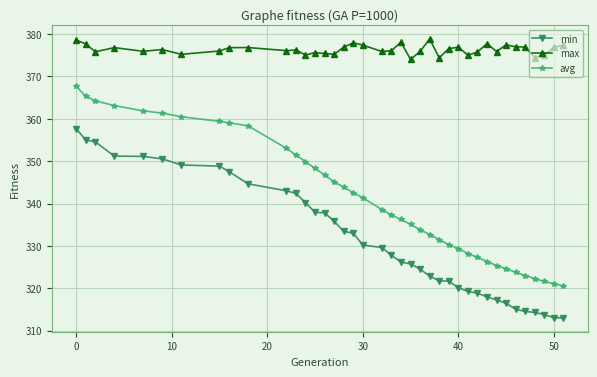

How many distinct data groups are displayed?

3